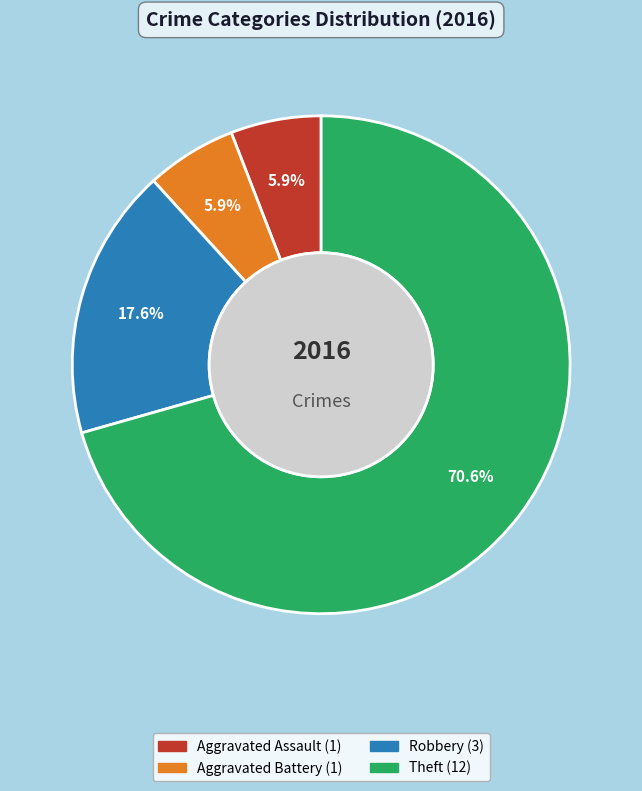

Is there any slice that represents more than half of the pie?

Yes